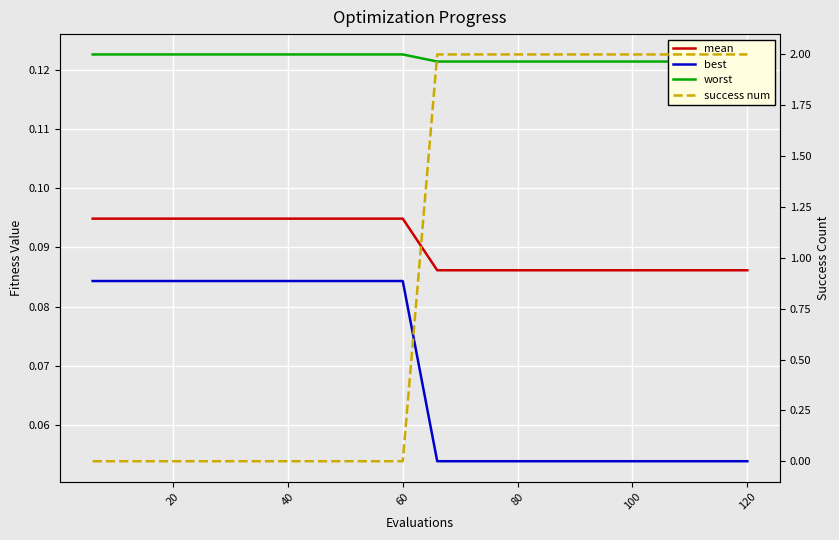

After their last crossing, which series has the higher values: worst or success num?

success num